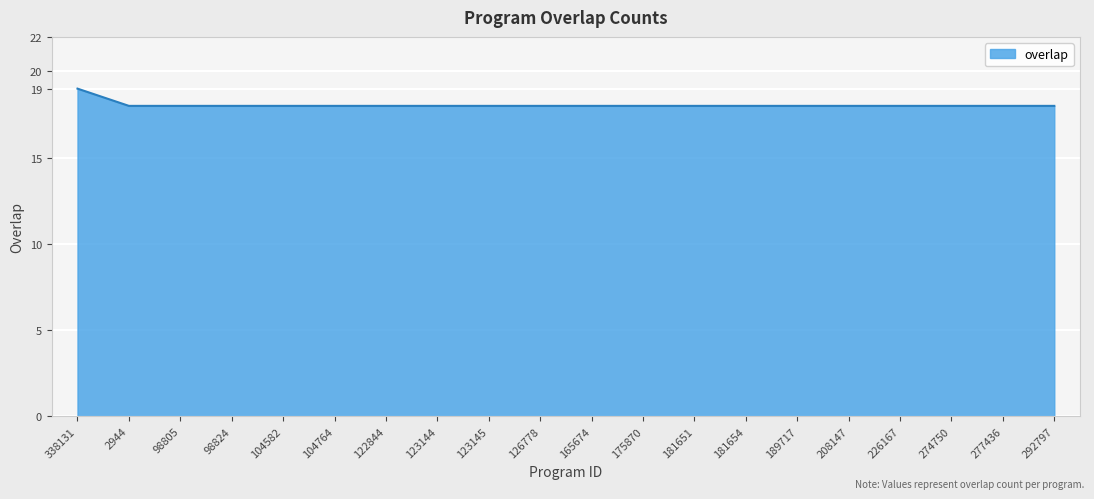

What is the smallest value displayed?

18